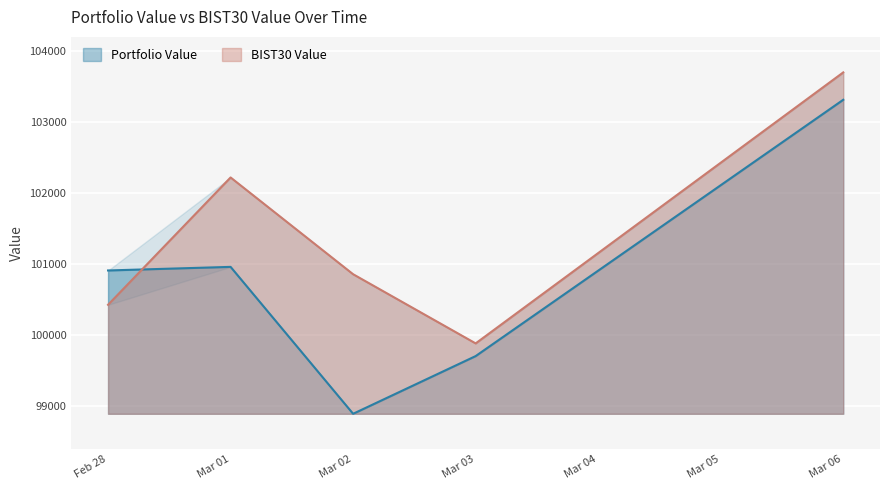

True or false: BIST30 Value and Portfolio Value intersect in this chart.

True